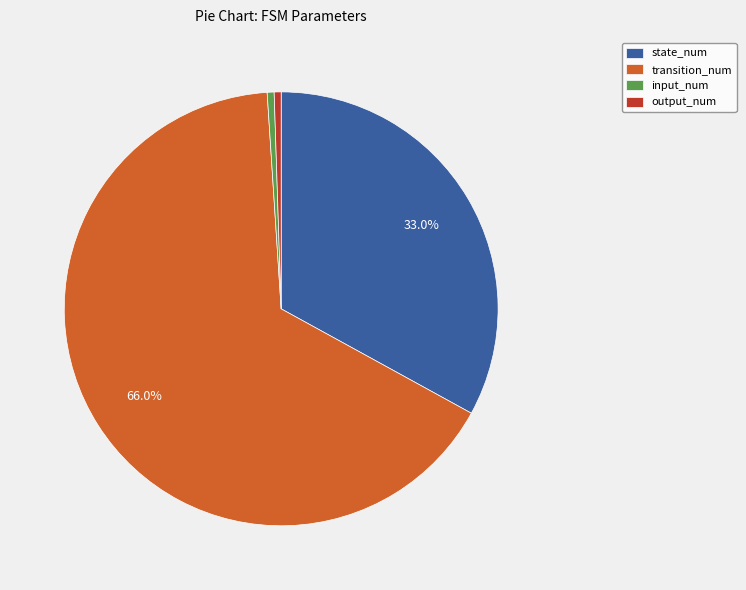

Is there a majority slice in this chart?

Yes